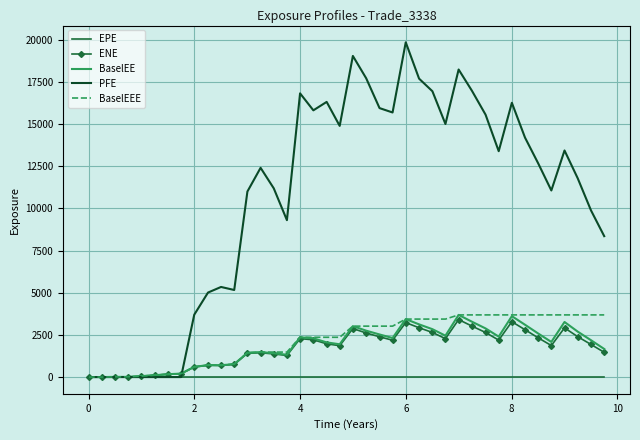

What is the maximum value for BaselEE?

3685.6